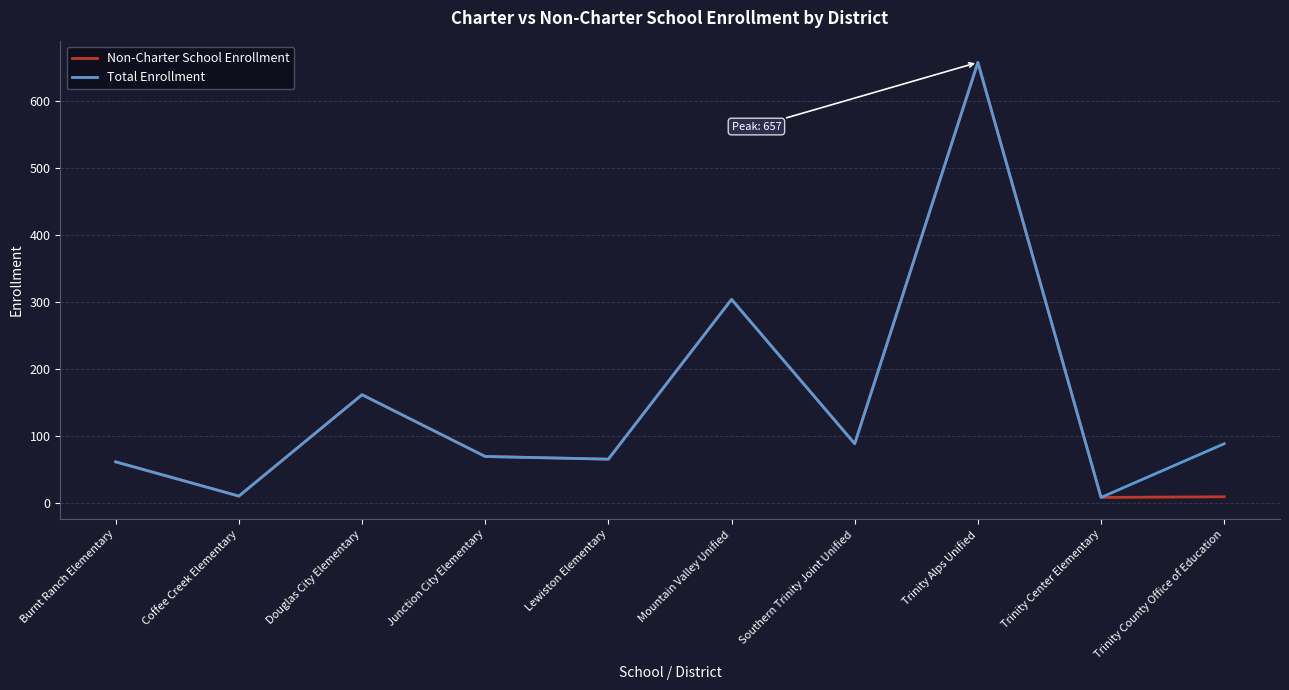

Where is Non-Charter School Enrollment nearest to the value 333?

Mountain Valley Unified